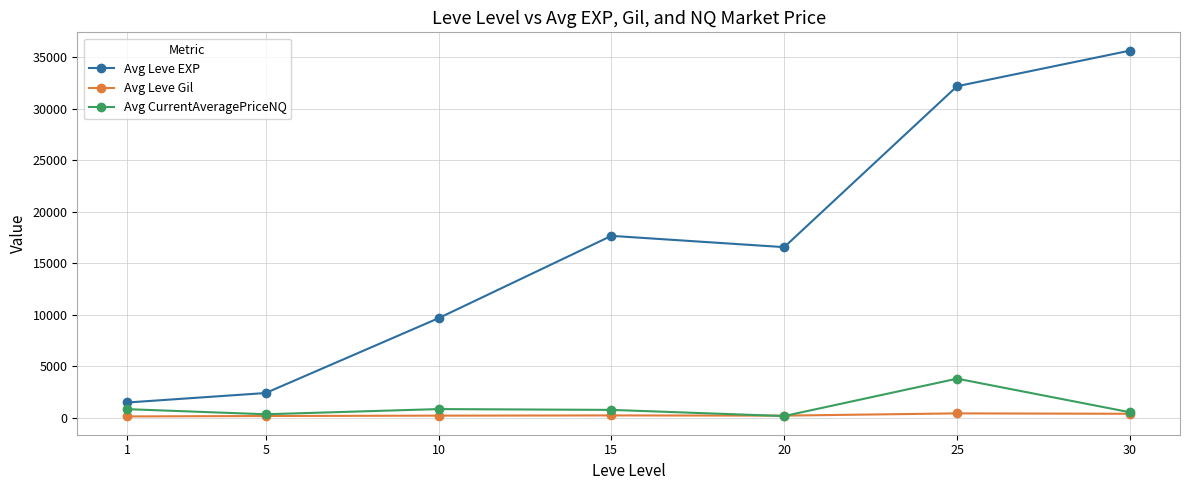

Which series has the widest spread of values?

Avg Leve EXP